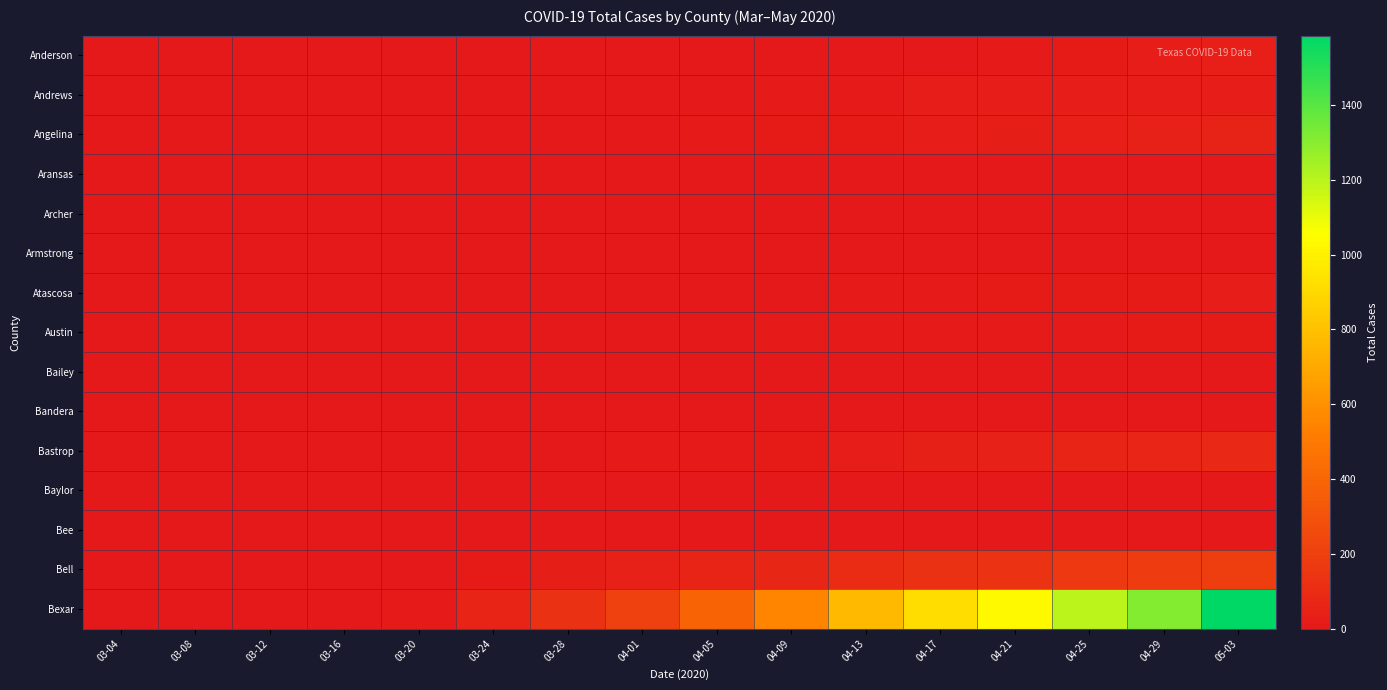

Between 03-16 and 04-09, which series saw the biggest shift?

Bexar